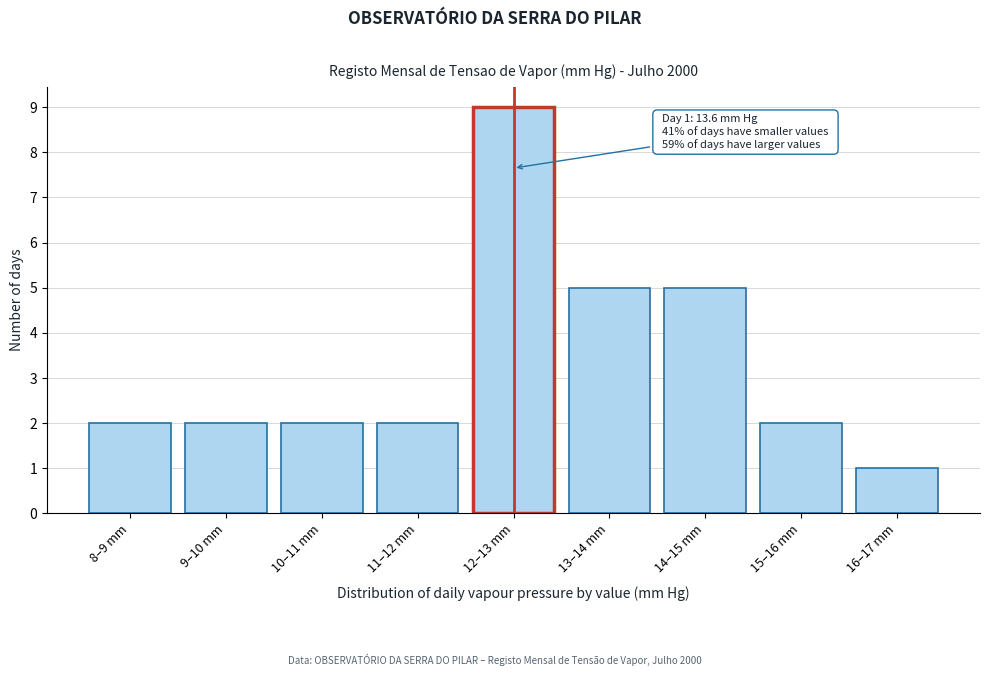

Reading right to left, list all the values displayed in this chart.

16–17 mm=1	15–16 mm=2	14–15 mm=5	13–14 mm=5	12–13 mm=9	11–12 mm=2	10–11 mm=2	9–10 mm=2	8–9 mm=2